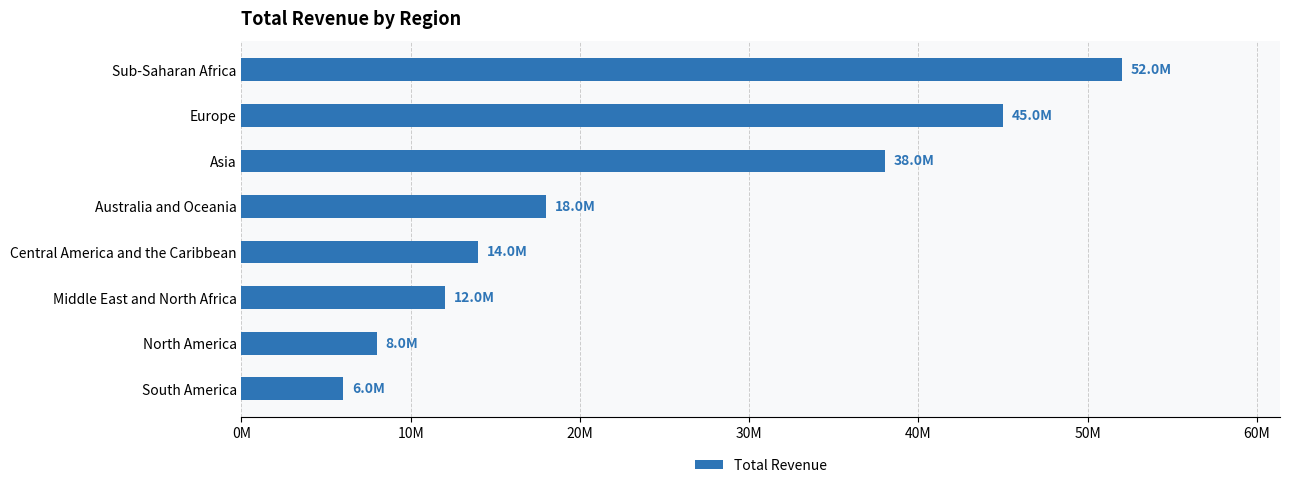

Rank the categories by value from highest to lowest.

Sub-Saharan Africa, Europe, Asia, Australia and Oceania, Central America and the Caribbean, Middle East and North Africa, North America, South America